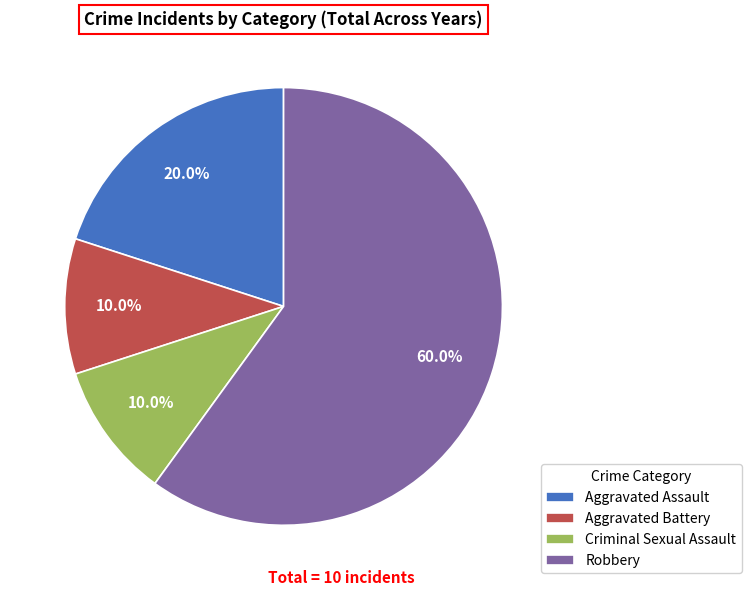

Approximately how many times larger is the value at Aggravated Battery compared to Criminal Sexual Assault?

1.0